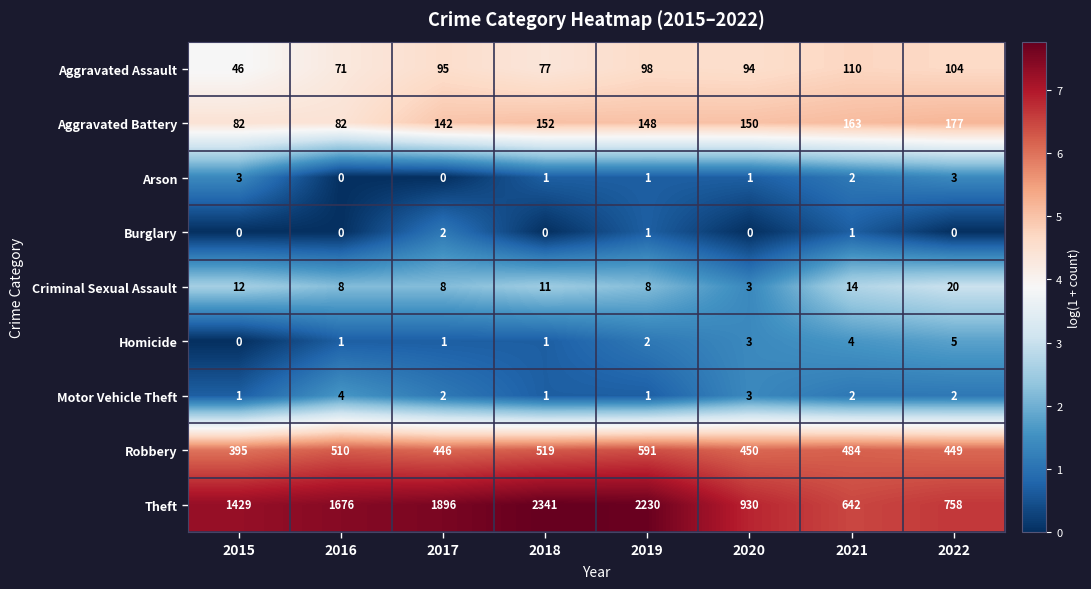

Between 2021 and 2022, which series saw the biggest shift?

Theft